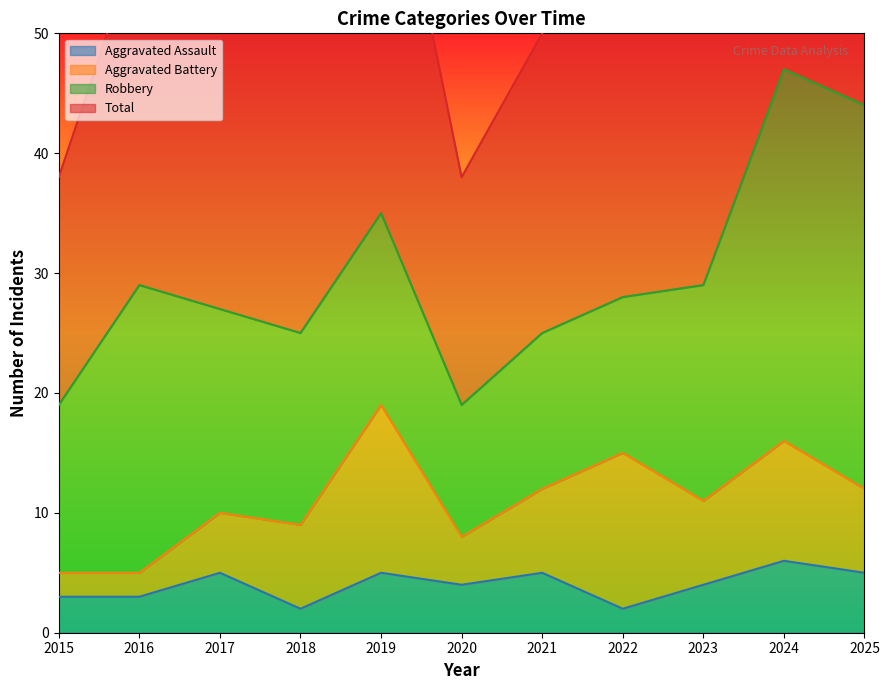

What is the smallest value displayed?

2